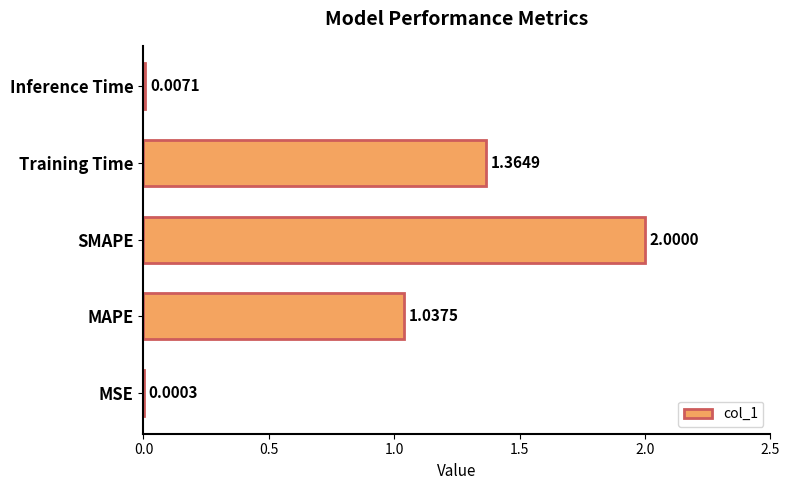

What is the sum of all values?

4.4